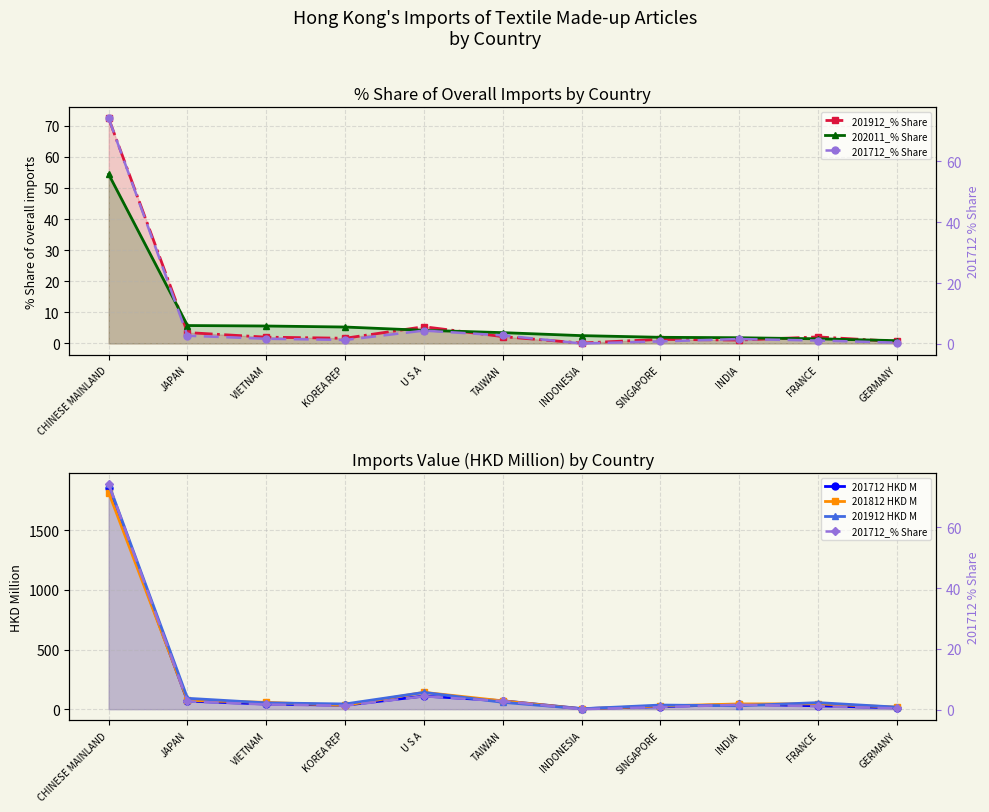

What is the difference between the second highest and second lowest values in the 201912 HKD M series?

123.4